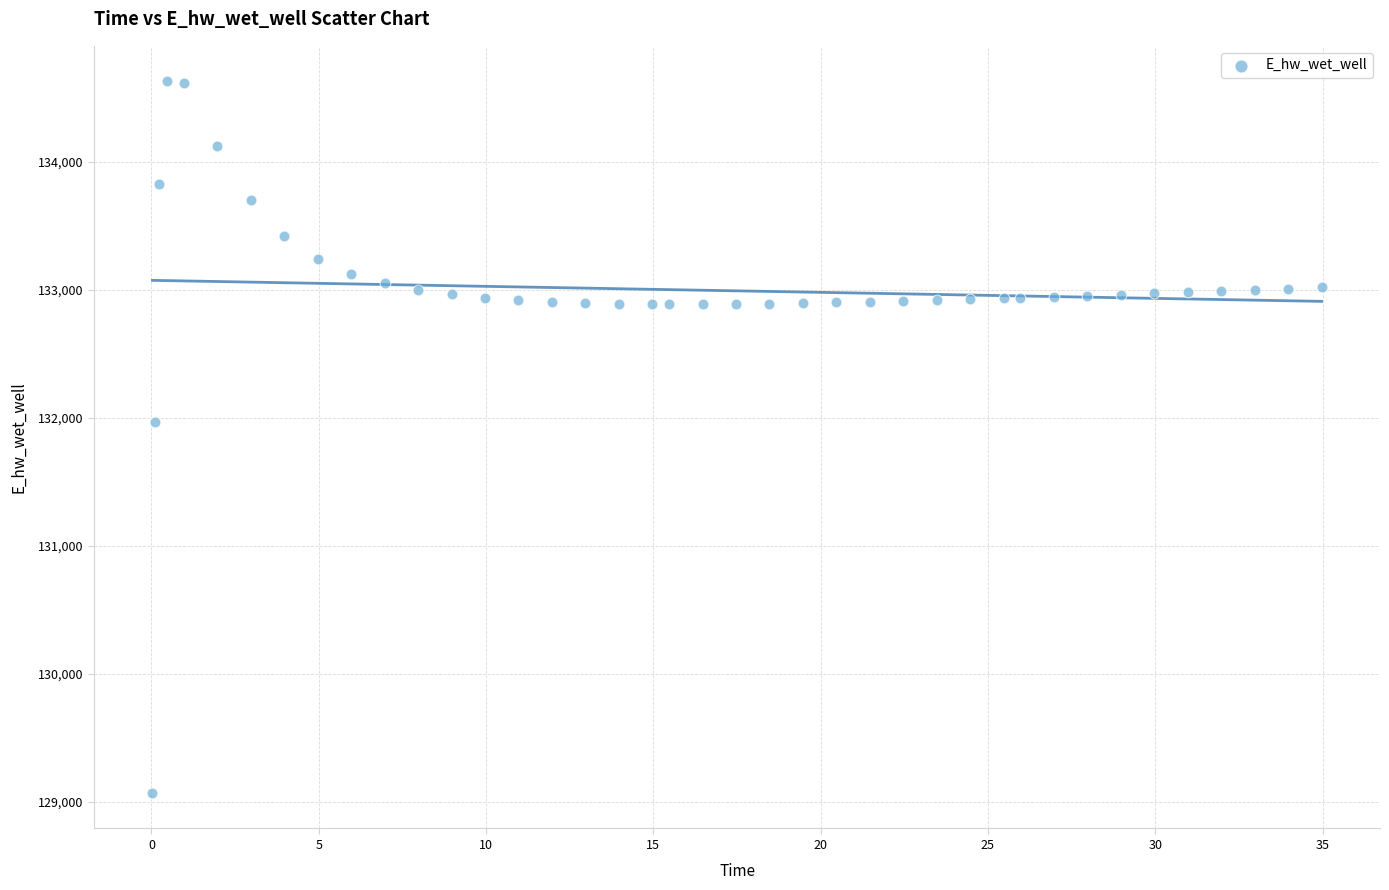

What Y value in the scatter plot is closest to 131849?

131970.0